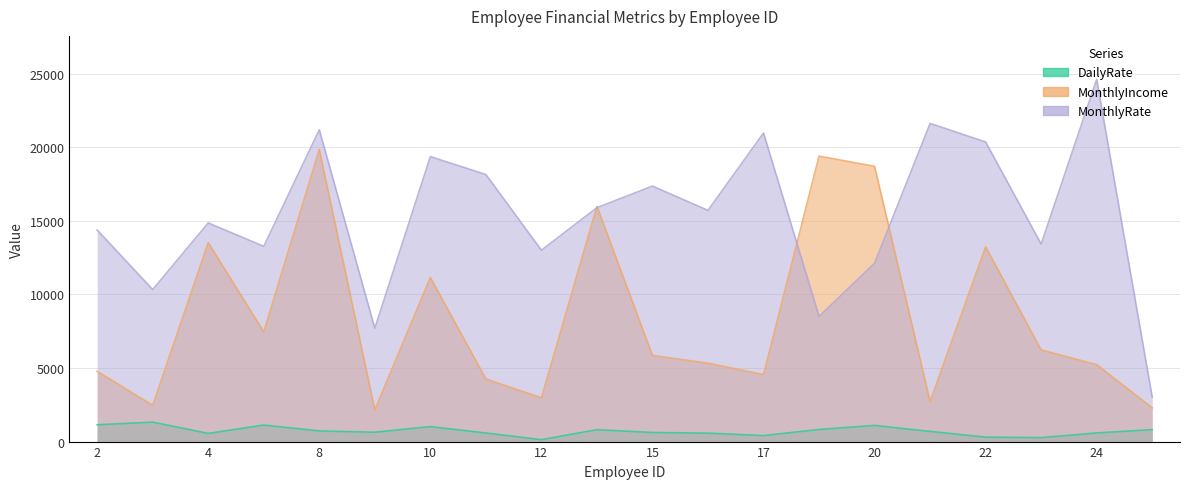

In MonthlyIncome, how many points are higher than both neighbors (excluding endpoints)?

6